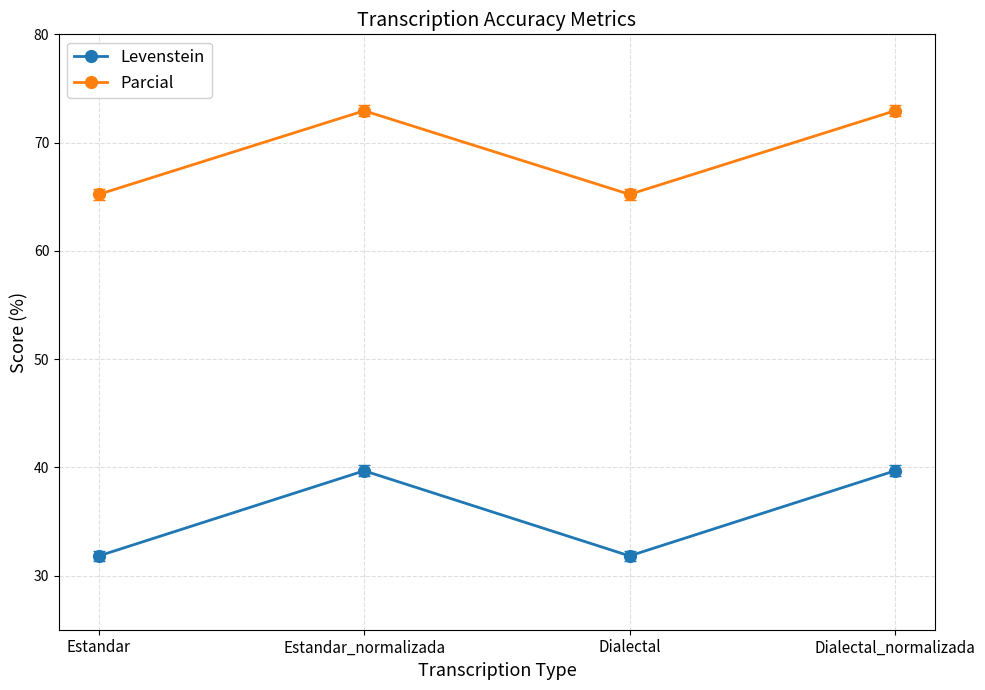

What are all the series names shown in the legend?

Levenstein, Parcial